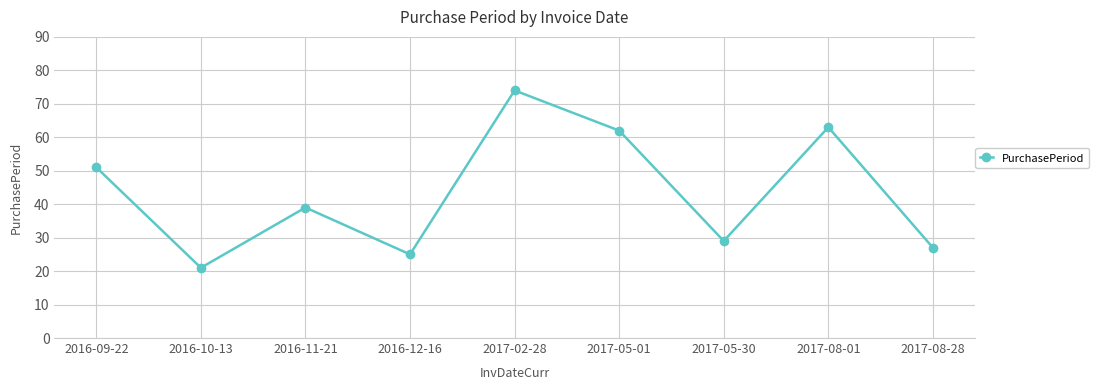

True or false: the data shows 121 at 2017-02-28.

False